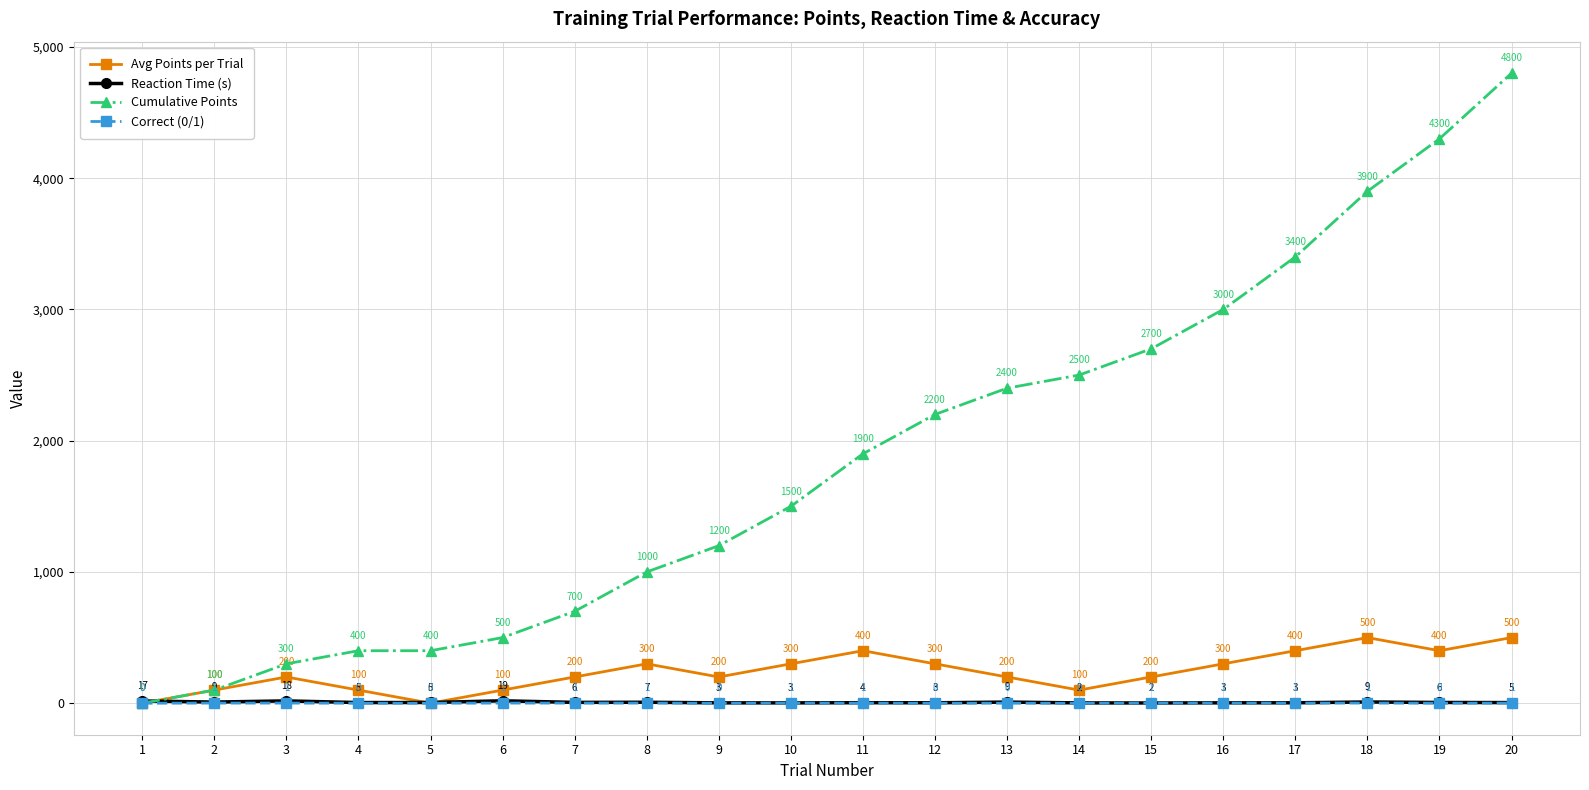

At which label is Cumulative Points closest to 2400?

13